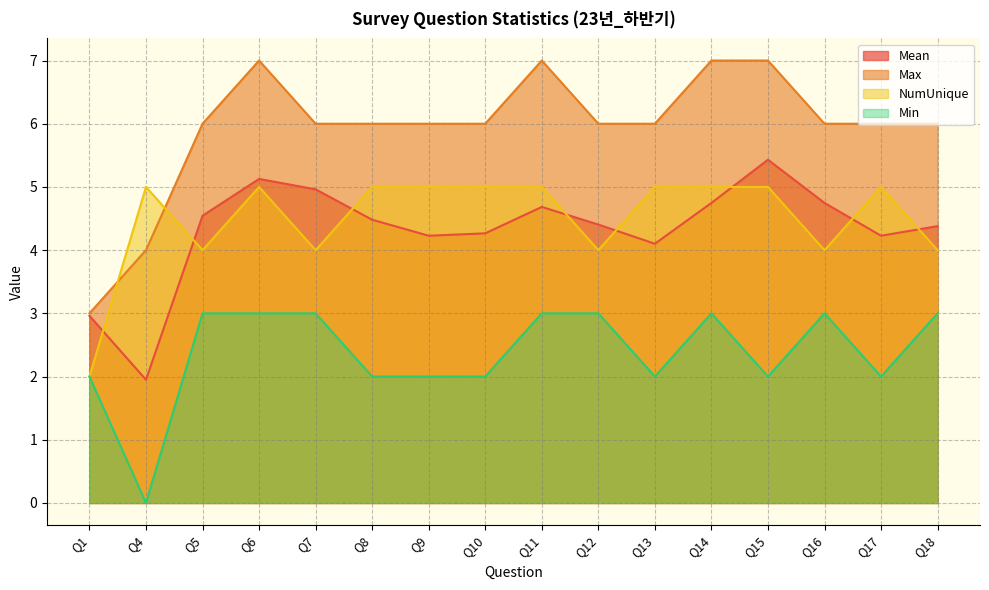

True or false: Mean has more than 1 points higher than both neighbors.

True